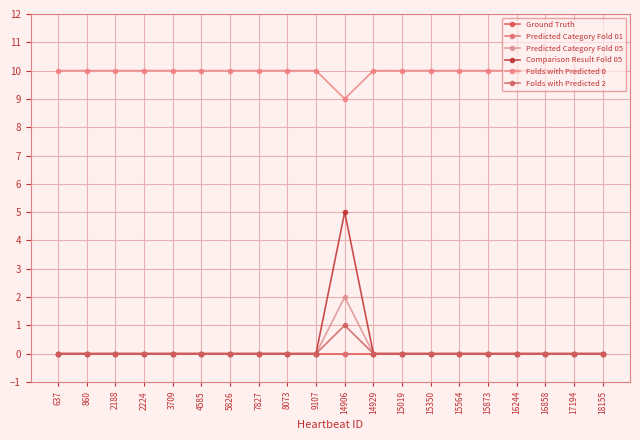

Is it true that Ground Truth equals 0 at 17194?

True